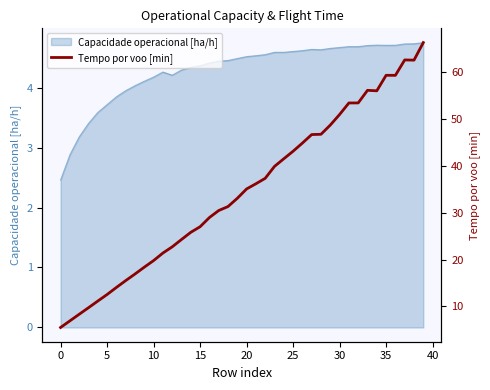

Where is the data nearest to the value 35?

20